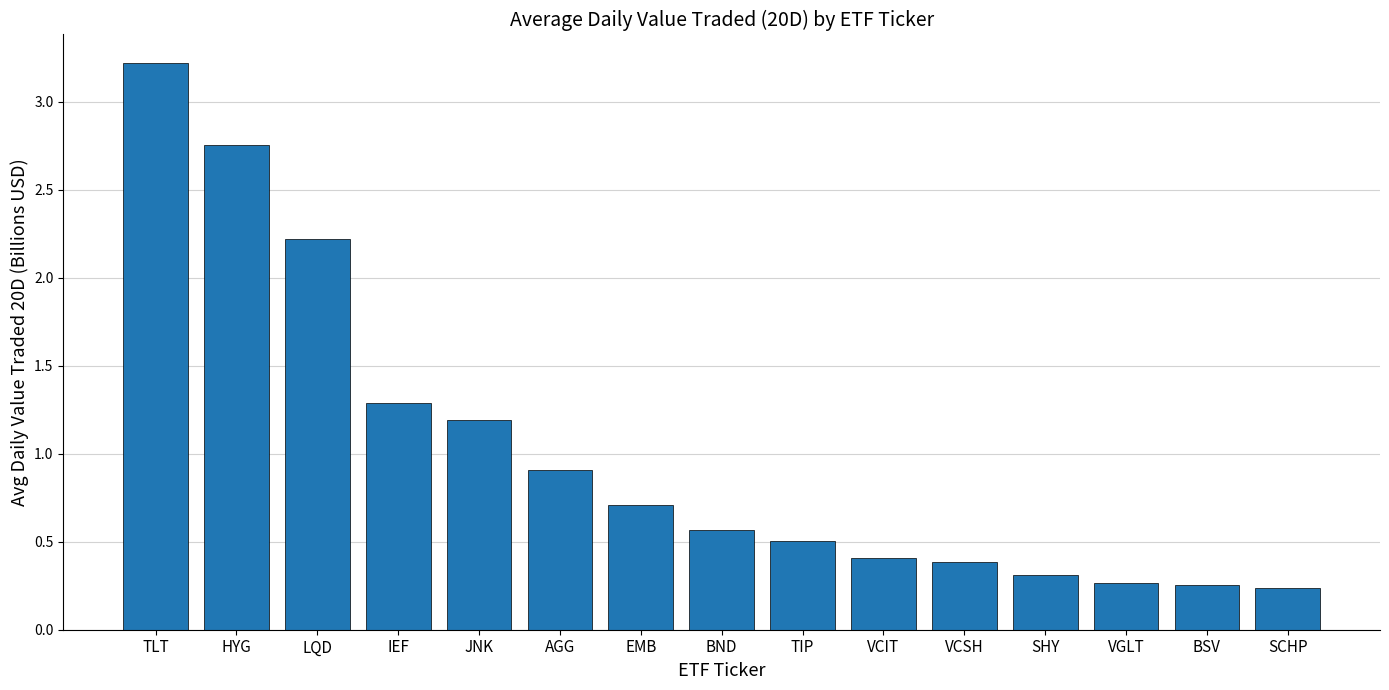

What is the label of the 7th bar from the right?

TIP